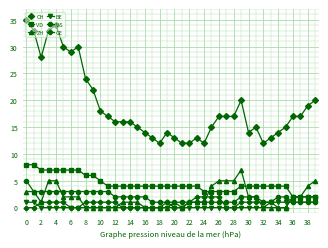

Which series has the largest total across all categories?

CH